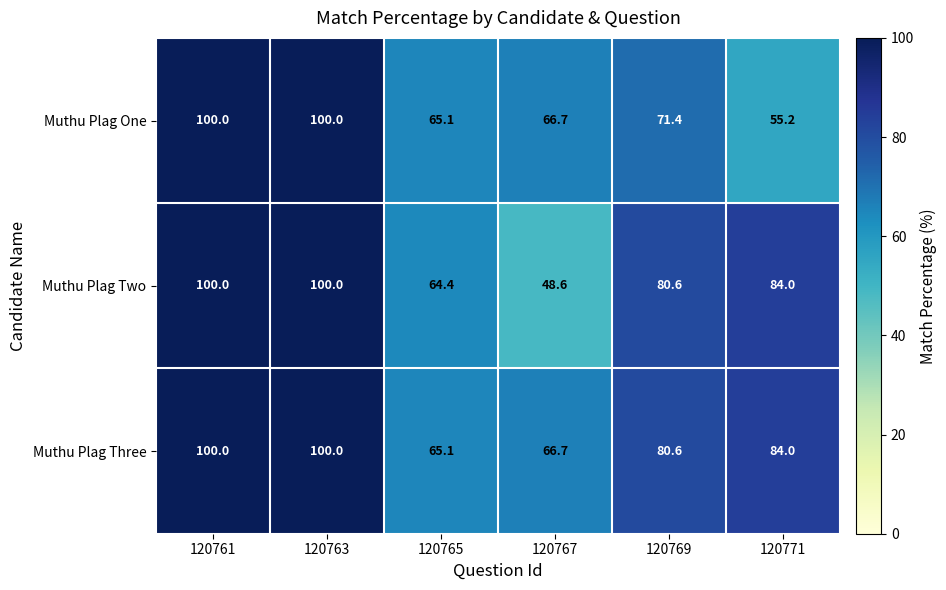

How many distinct data groups are displayed?

3